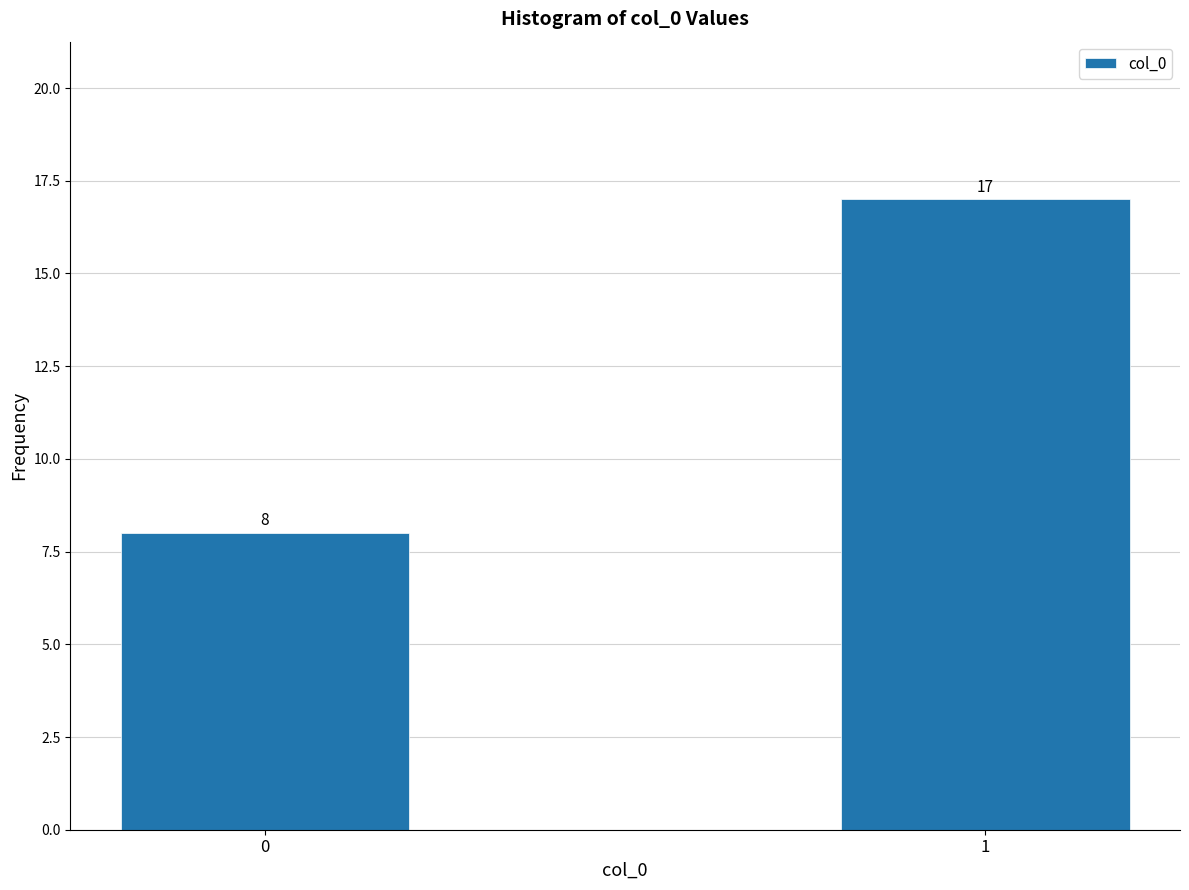

Reading left to right, what are all the values shown in this chart?

8	17